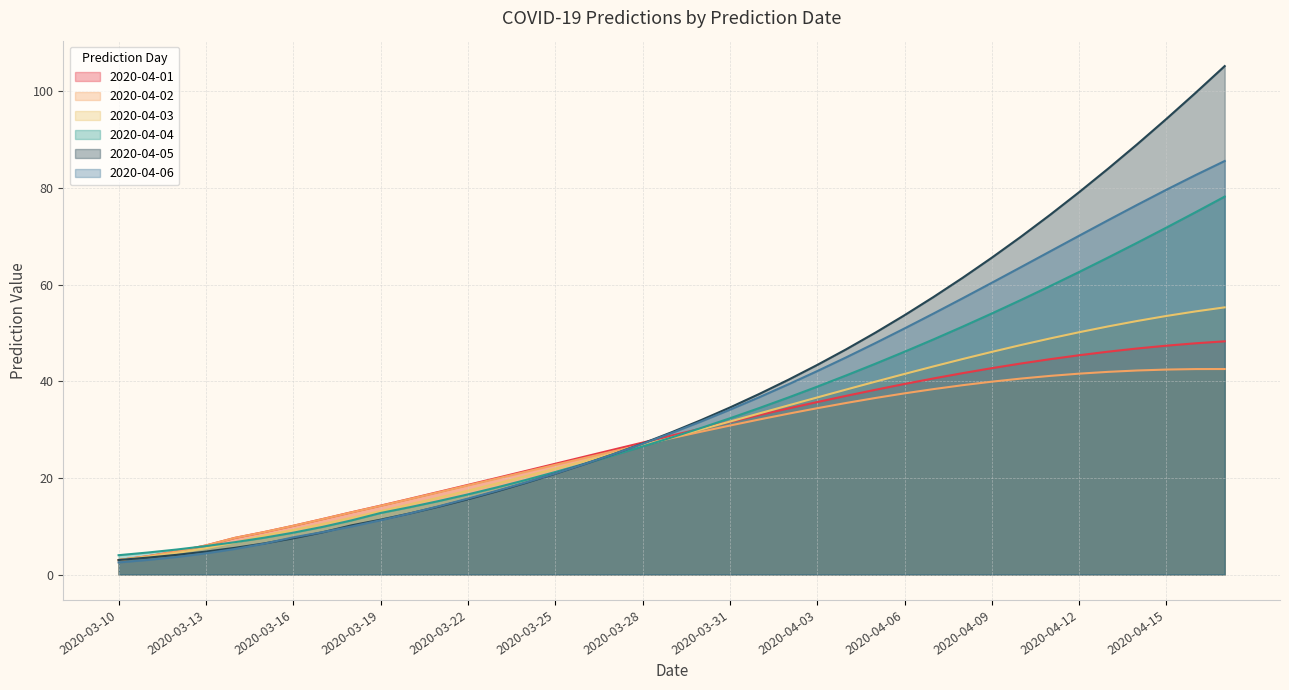

At which label does 2020-04-04 first exceed 28?

2020-03-29